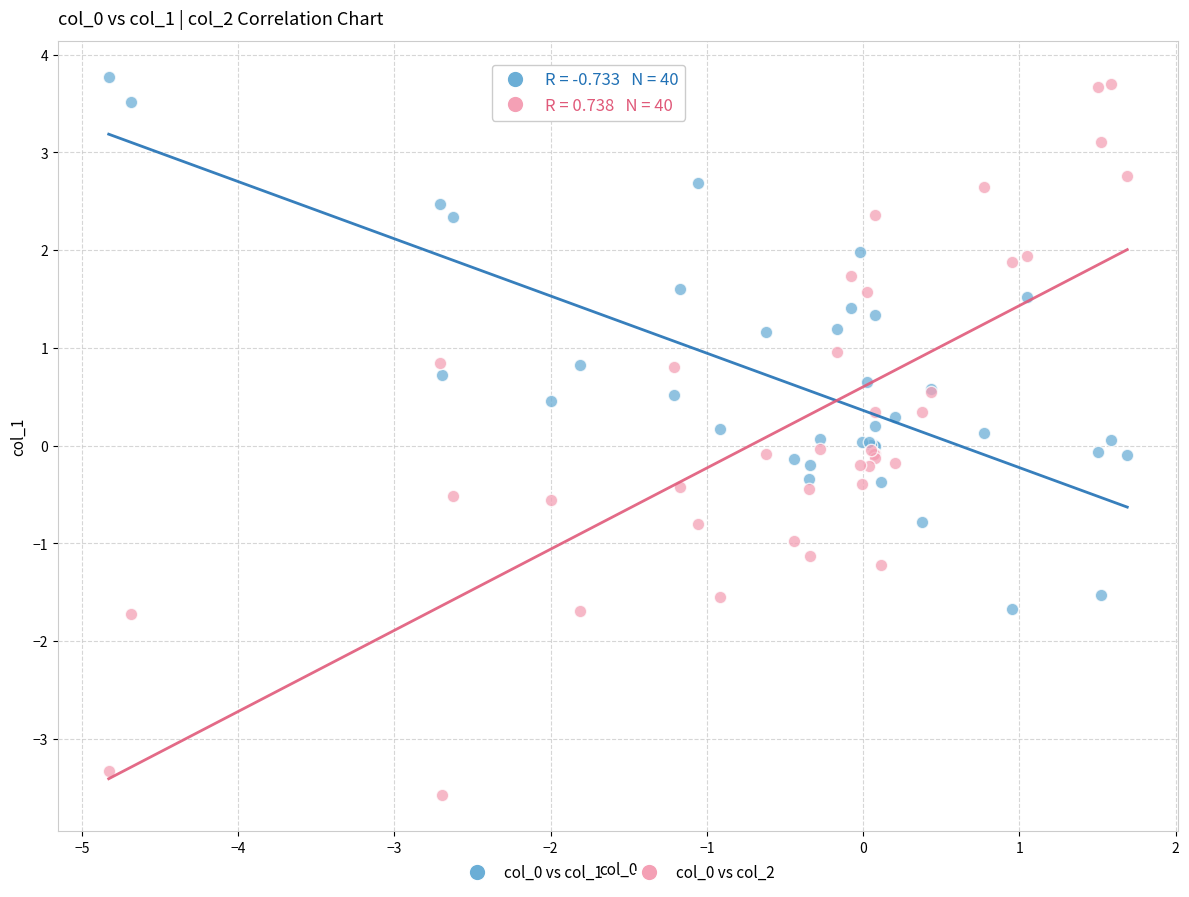

What is the X range (max minus min) for the scatter plot?

6.5